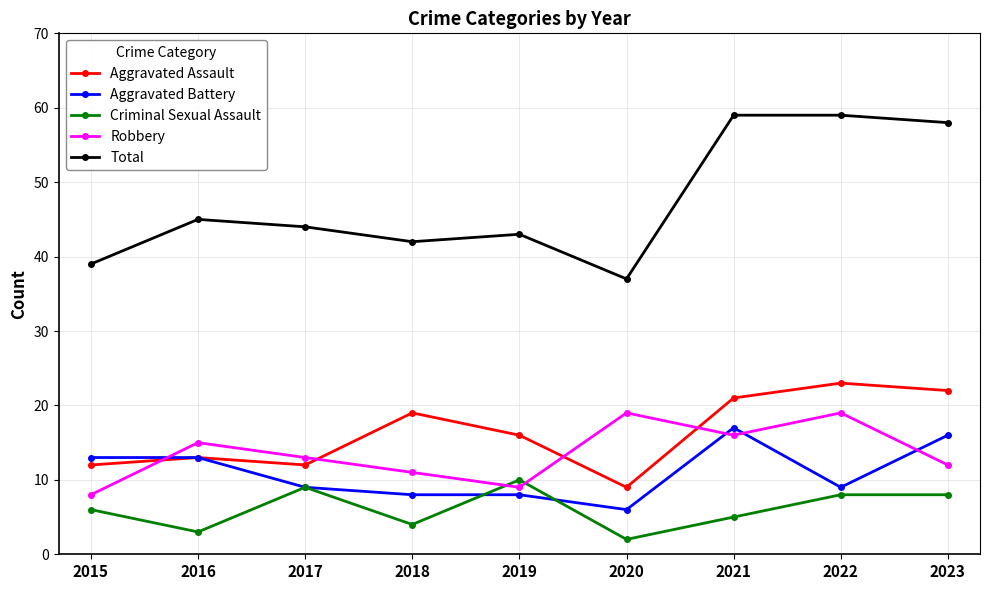

At 2023, list the series in order from largest to smallest.

Total, Aggravated Assault, Aggravated Battery, Robbery, Criminal Sexual Assault